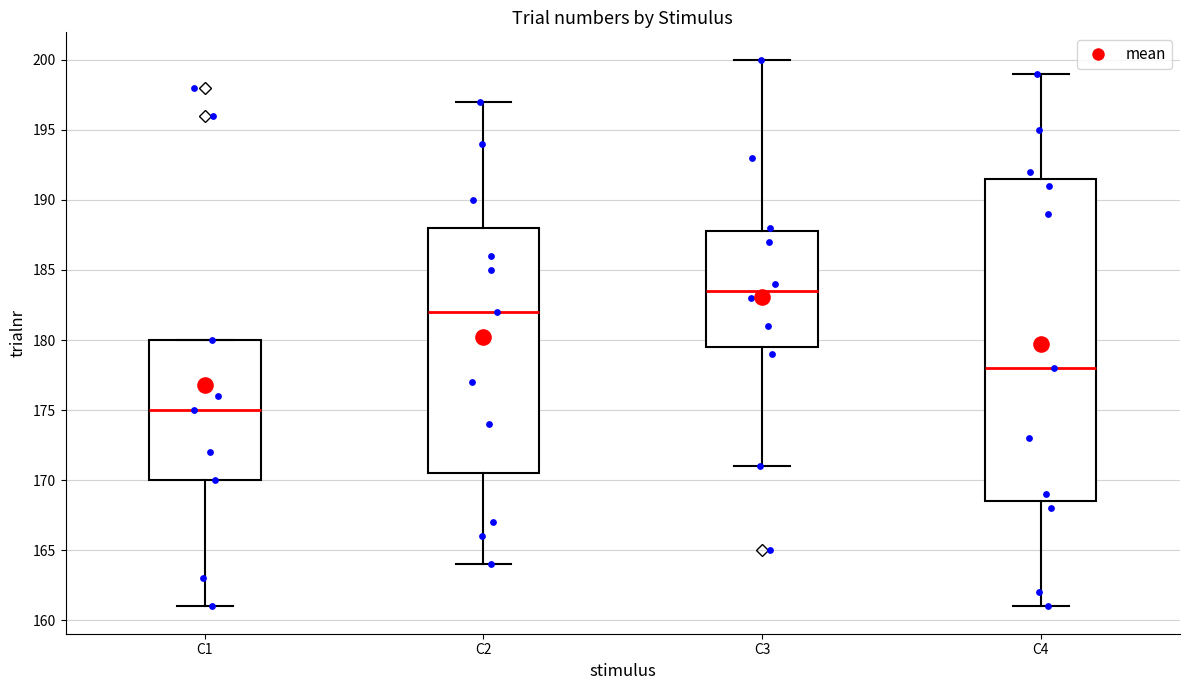

Where does the lower whisker of the box for C2 end on the y-axis? The values are not printed on the chart, so give them approximately, as read against the axis.

164.0